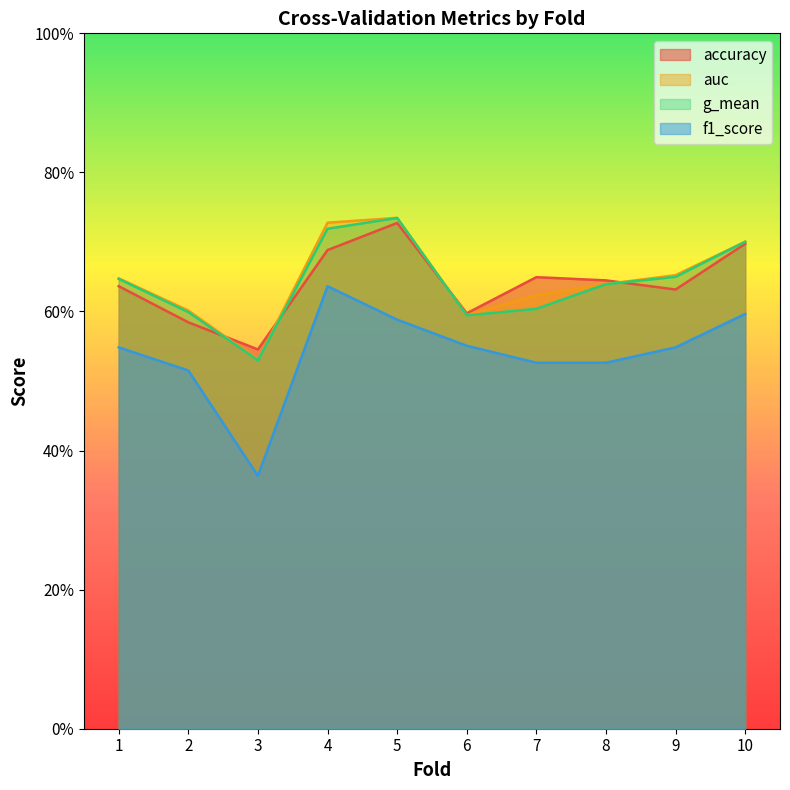

Does the chart have visible grid lines?

No